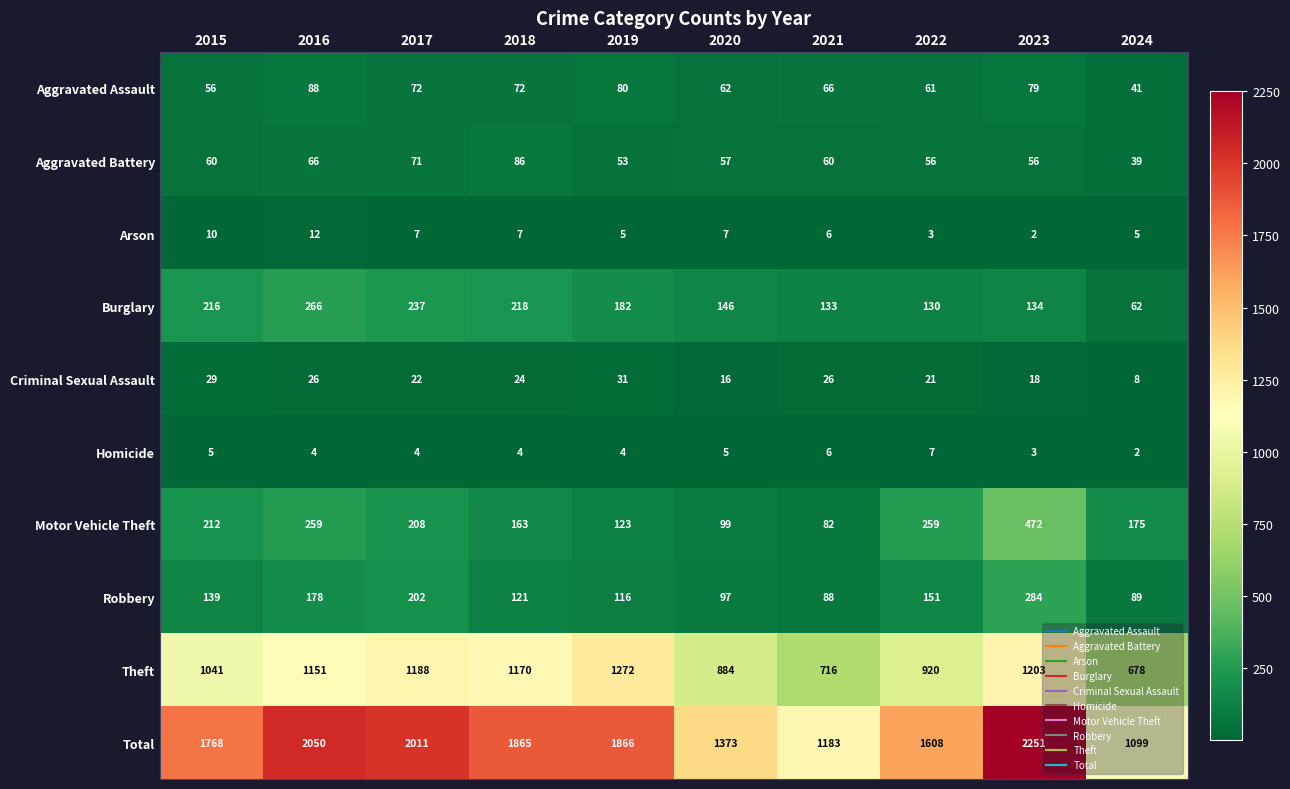

What is the sum of the Burglary values at 2023 and 2019?

316